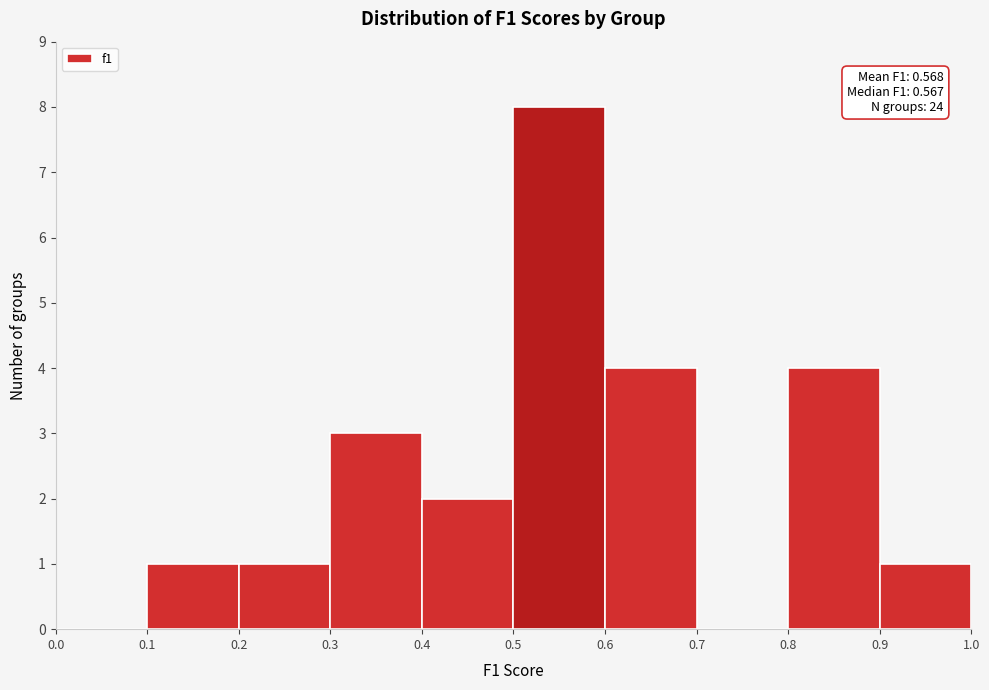

Which range on the x-axis has the tallest bar?

0.5 to 0.6